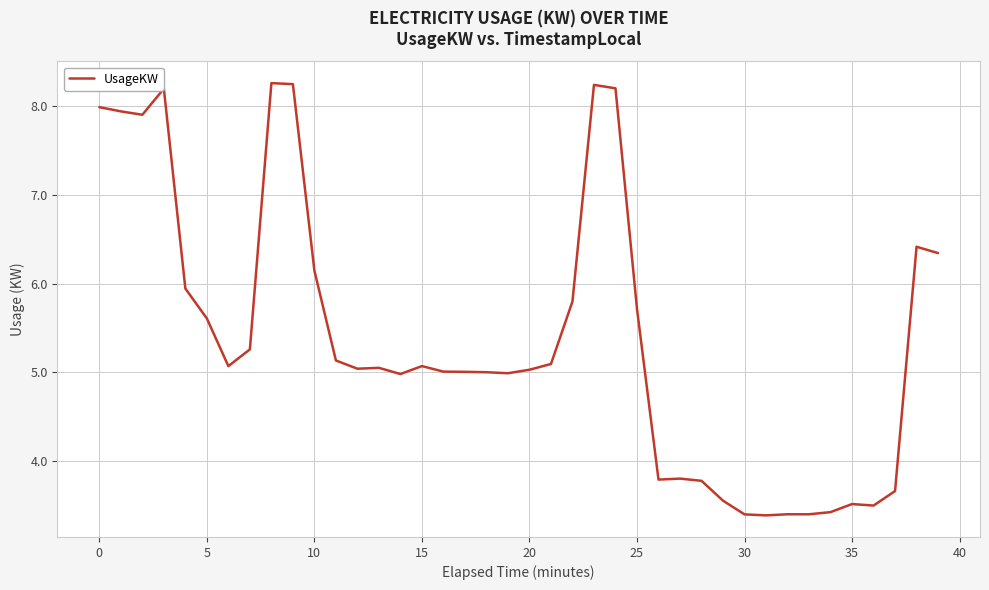

Is this an area chart (filled region under the line)?

No